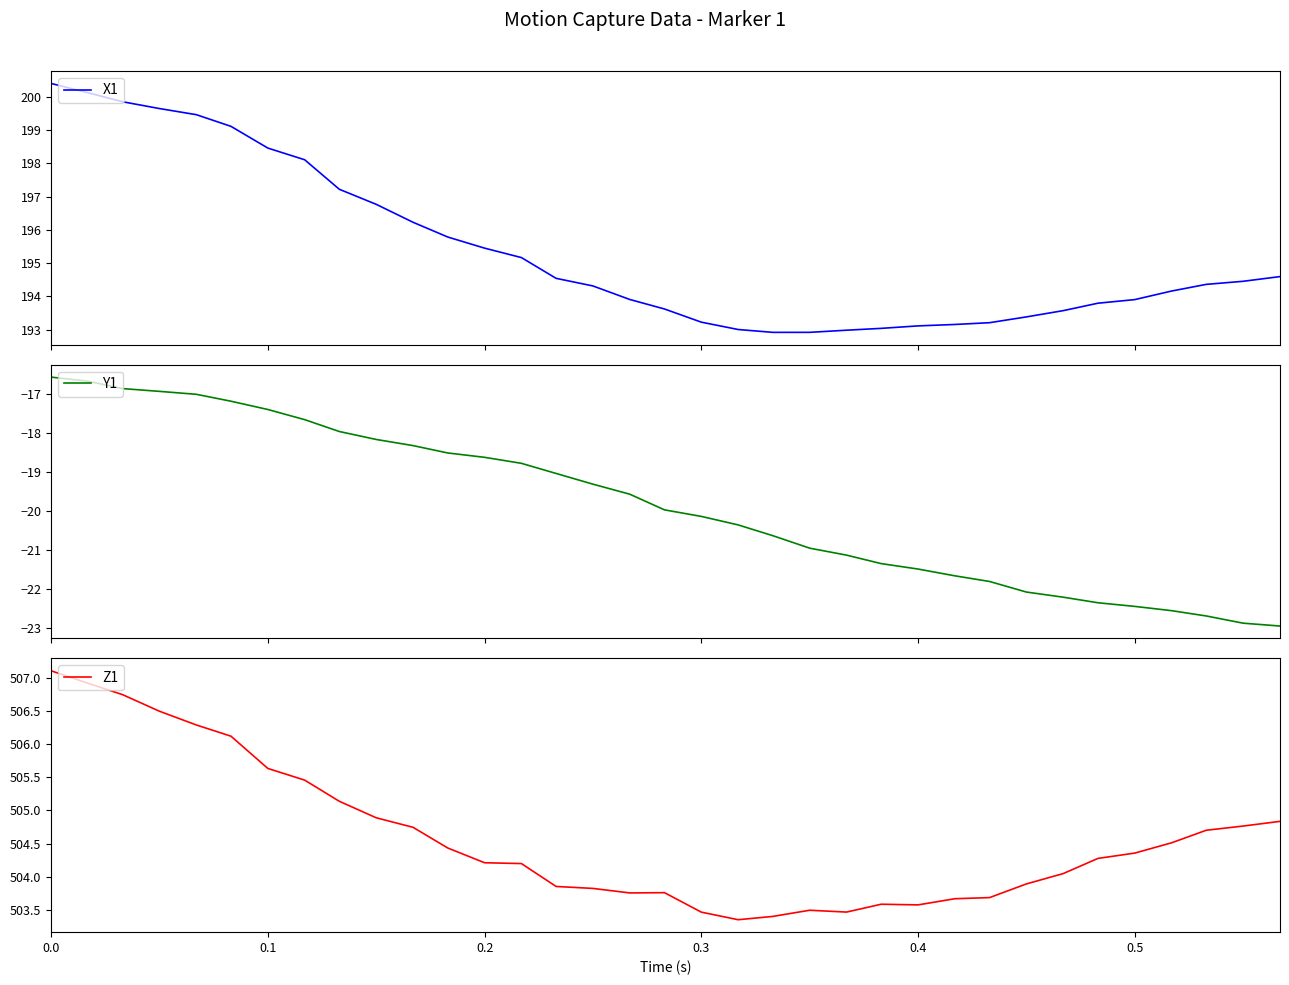

How many lines are shown in the chart?

3